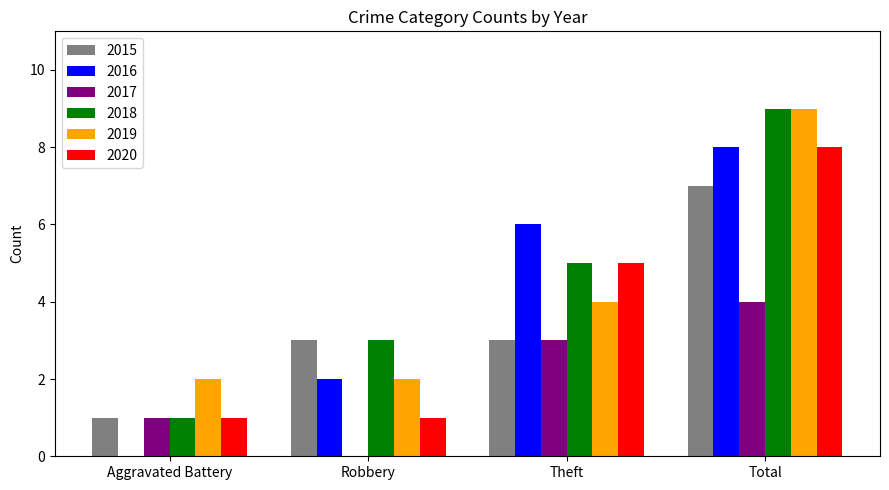

Between Theft and Total, which series saw the biggest shift?

2019